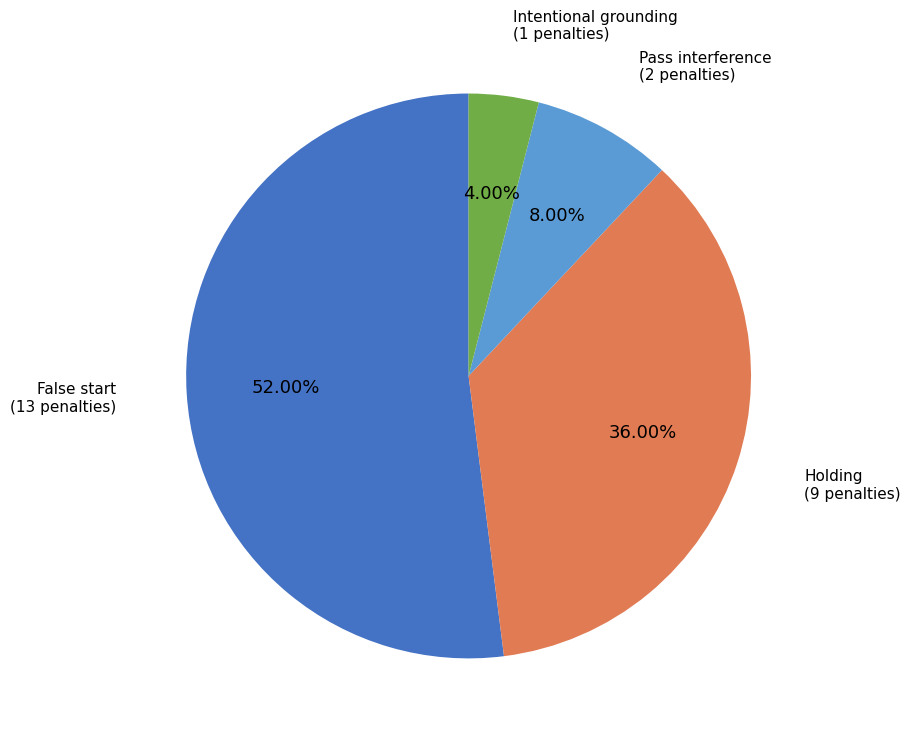

How many slices are in this pie chart?

4